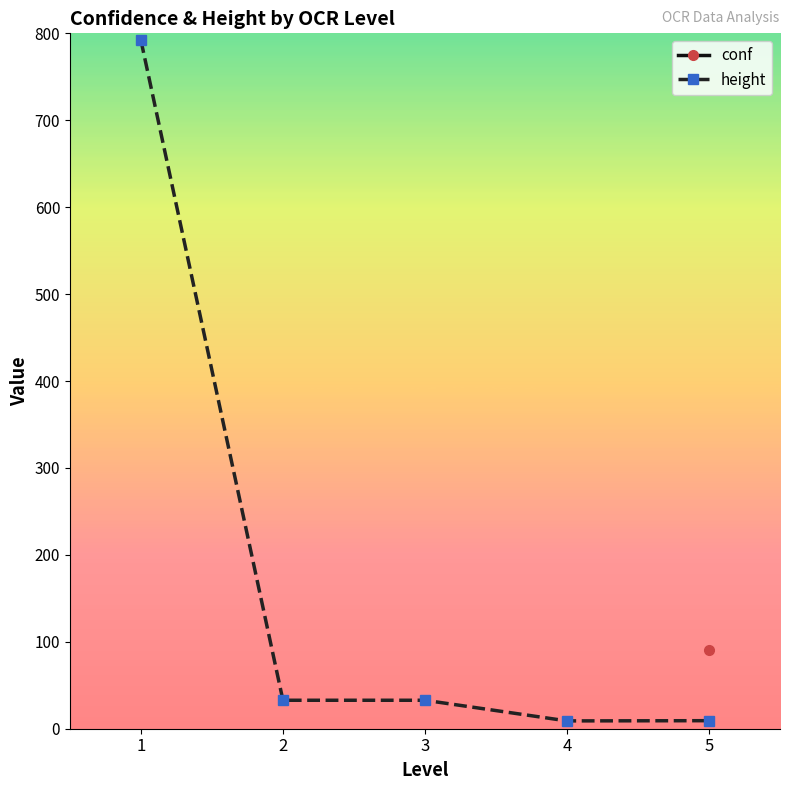

Between 1 and 3, which series saw the biggest shift?

height